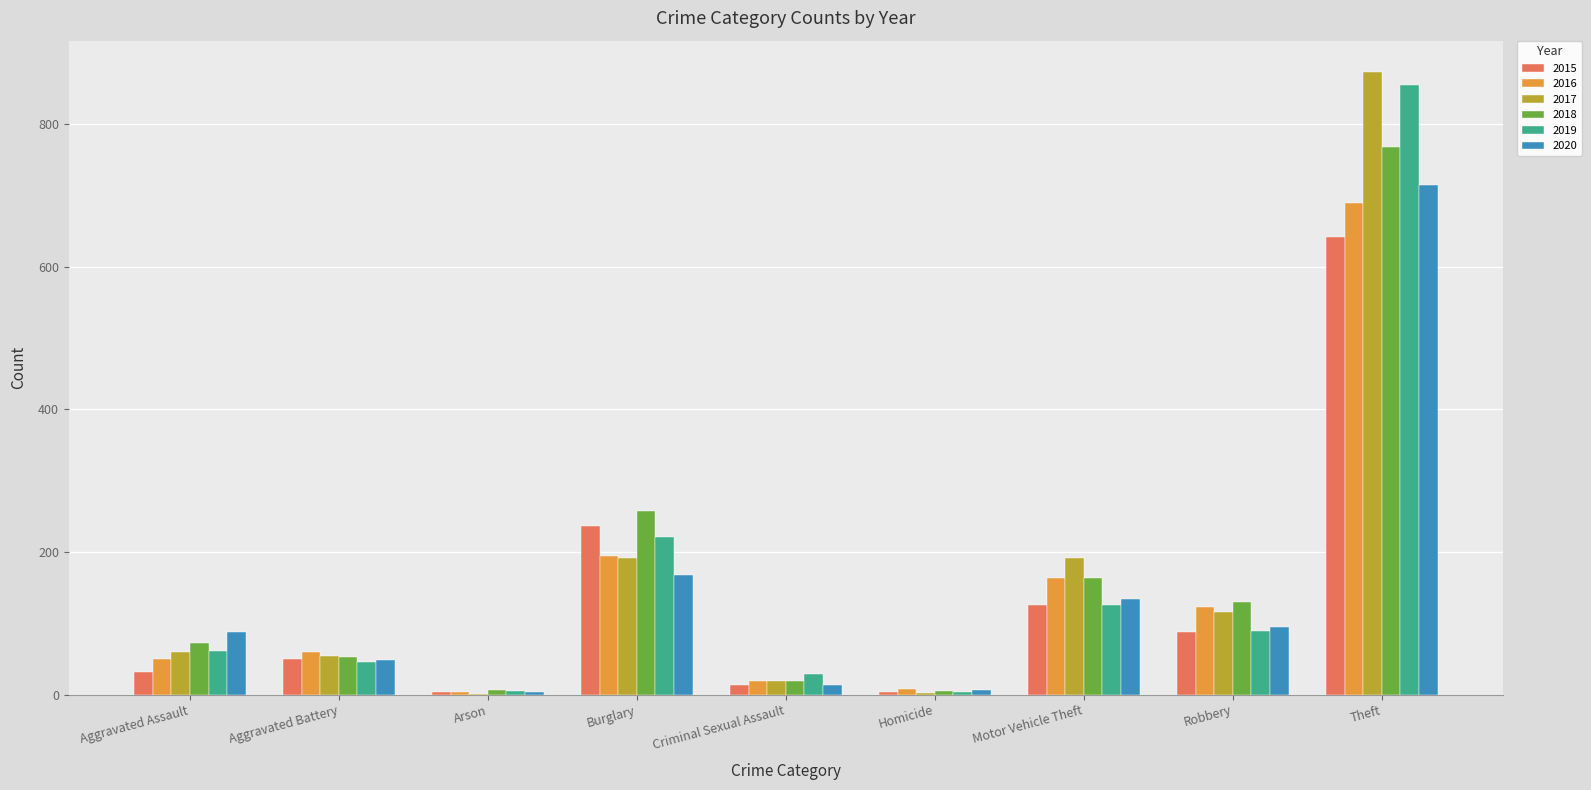

What is the highest value of the 2017 series?

873